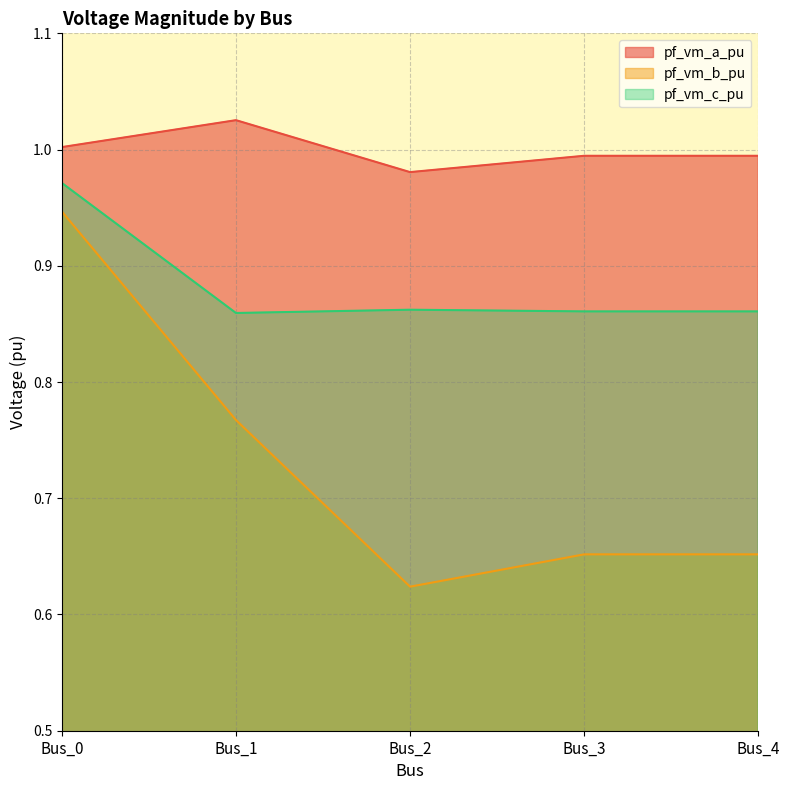

The pf_vm_b_pu series shows 0.8 at Bus_1. True or false?

True